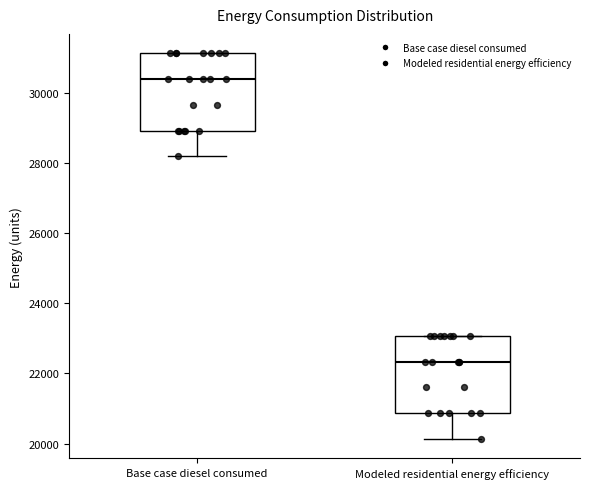

Reading left to right, transcribe this box plot: for each box, give where its median line is, the range the box spans, and where its two whiskers end, as read against the y-axis. The values are not printed on the chart, so give them approximately, as read against the axis.

Base case diesel consumed: median 30400, box 29000 to 31200, whiskers 28200 to 31200
Modeled residential energy efficiency: median 22400, box 20800 to 23000, whiskers 20200 to 23000